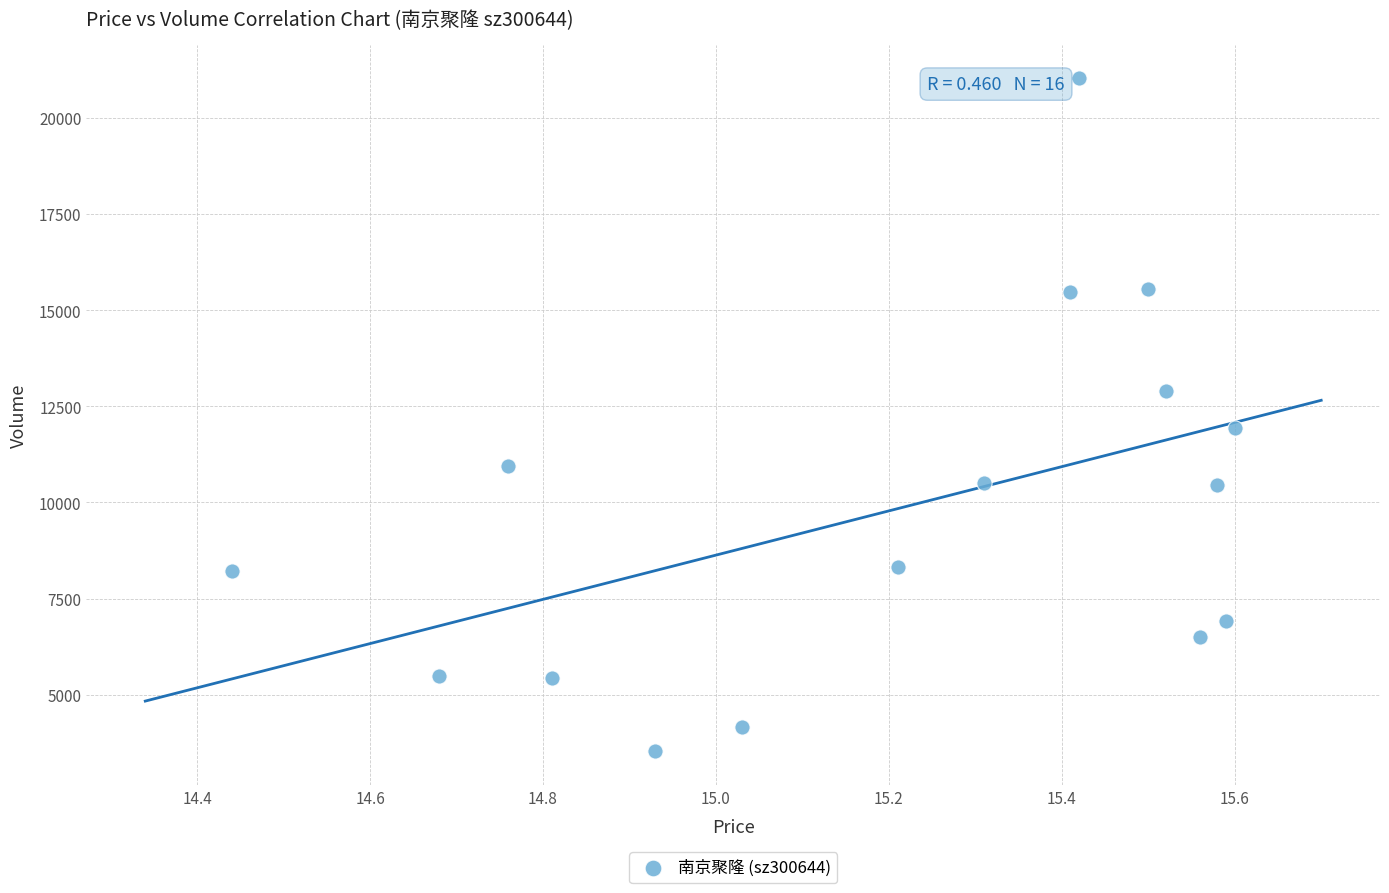

What is the range of Y values (max minus min)?

17507